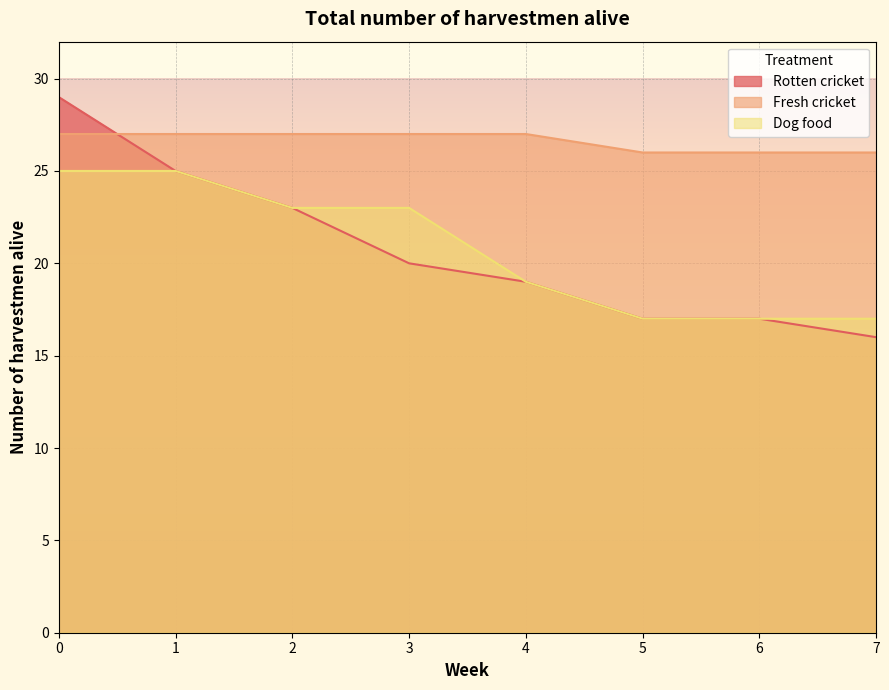

True or false: Dog food and Rotten cricket cross at least once.

False